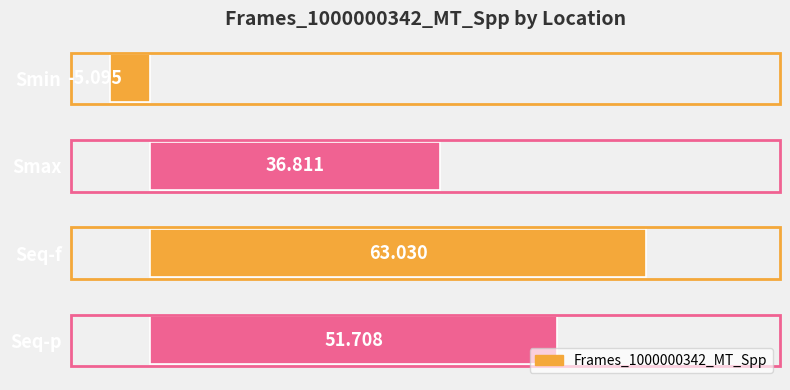

Between Smin and Seq-f, which is larger?

Seq-f